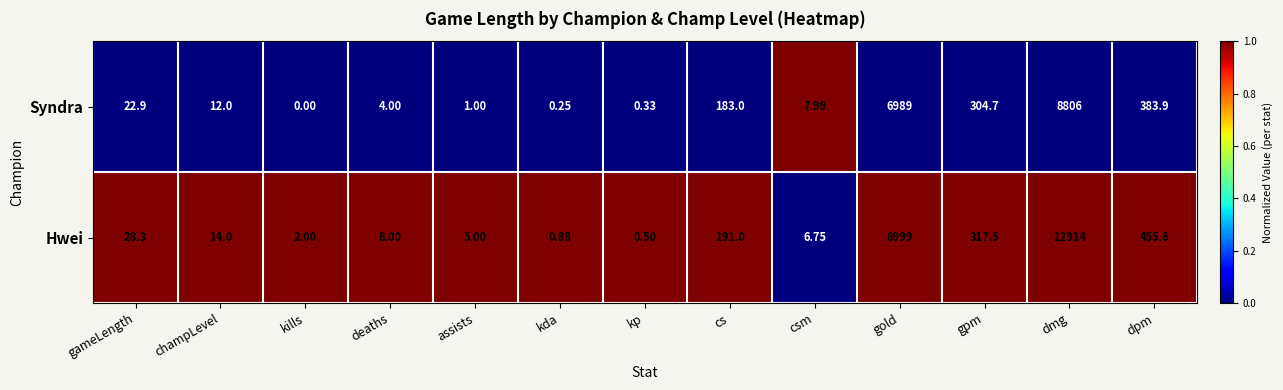

At assists, list the series in order from smallest to largest.

Syndra, Hwei